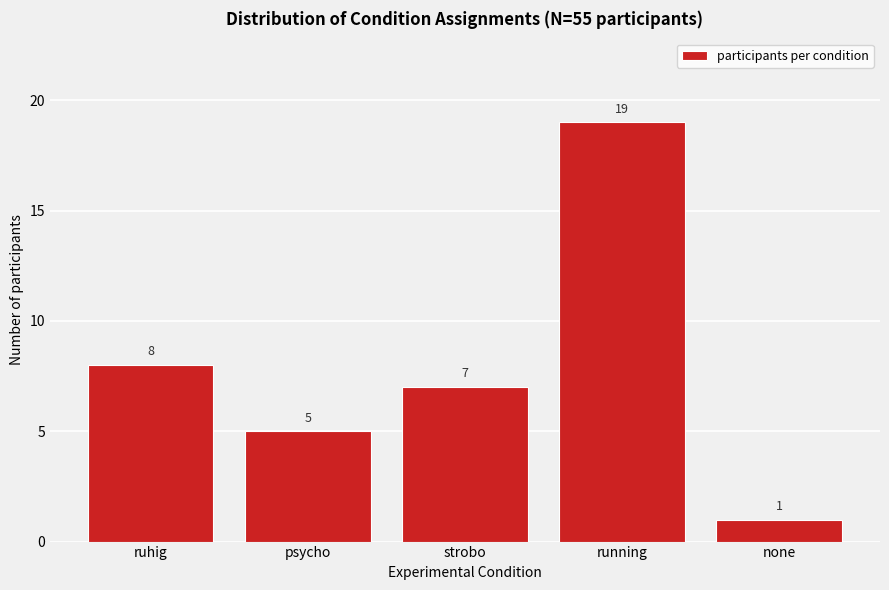

Reading left to right, list all the values displayed in this chart.

8	5	7	19	1